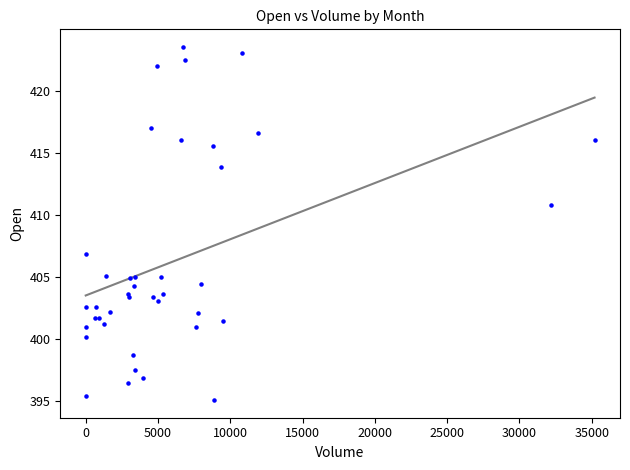

What Y value in the scatter plot is closest to 409?

410.8